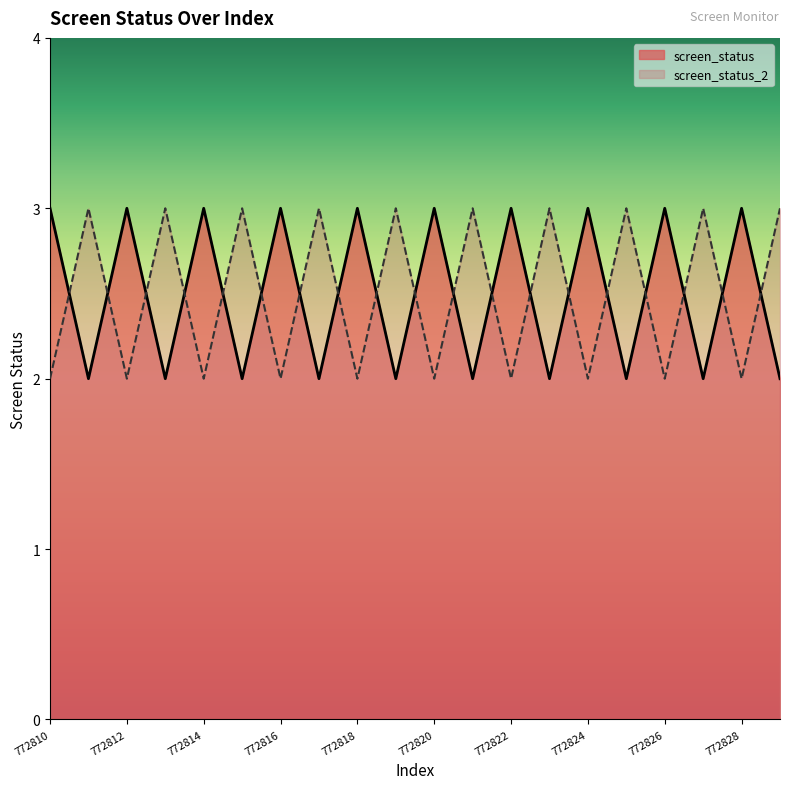

At how many categories does at least one series exceed 2?

20